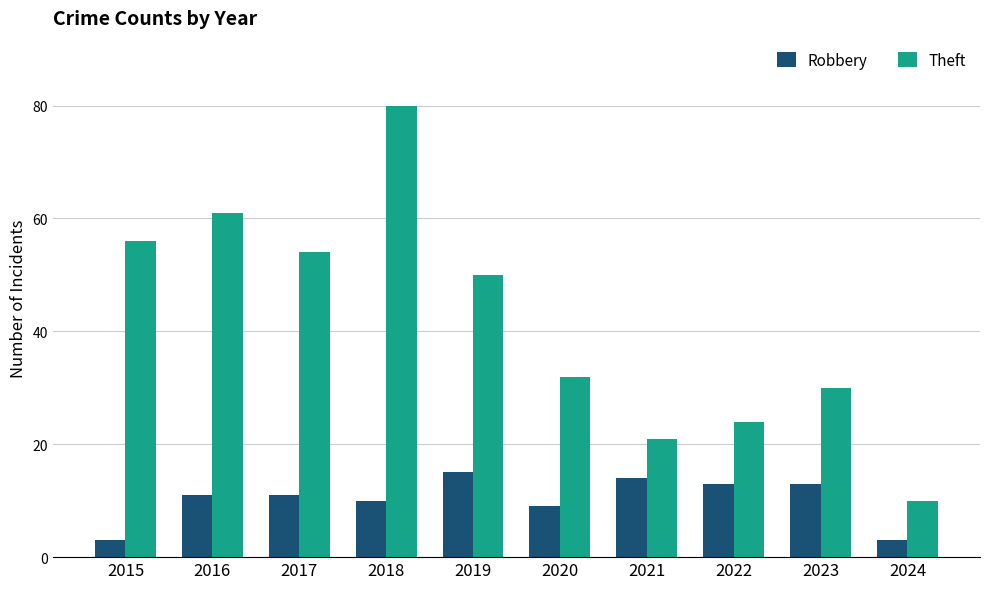

Is it true that Robbery equals 23 at 2019?

False